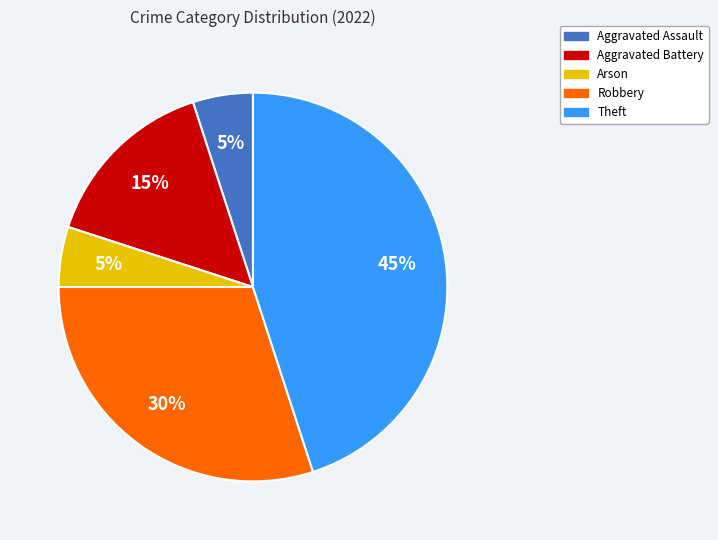

Combined, do Robbery and Aggravated Assault account for over 50%?

No